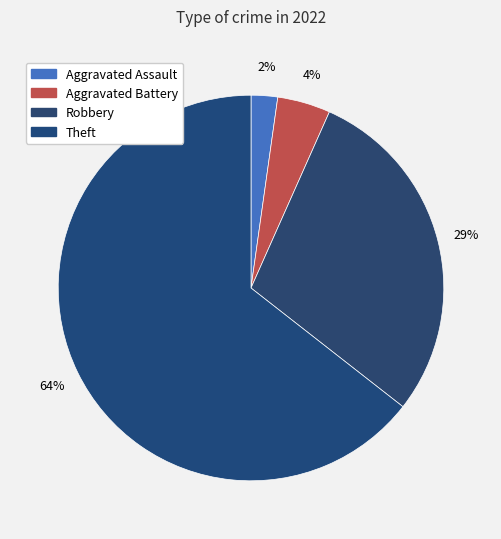

How many segments does this pie chart have?

4